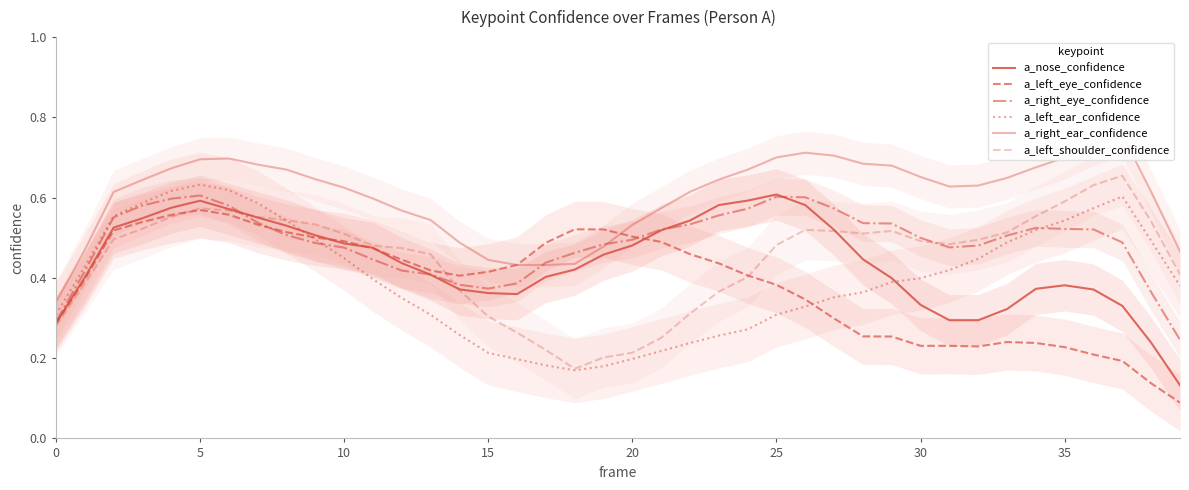

What is the difference between the second highest and minimum values in the a_nose_confidence series?

0.5